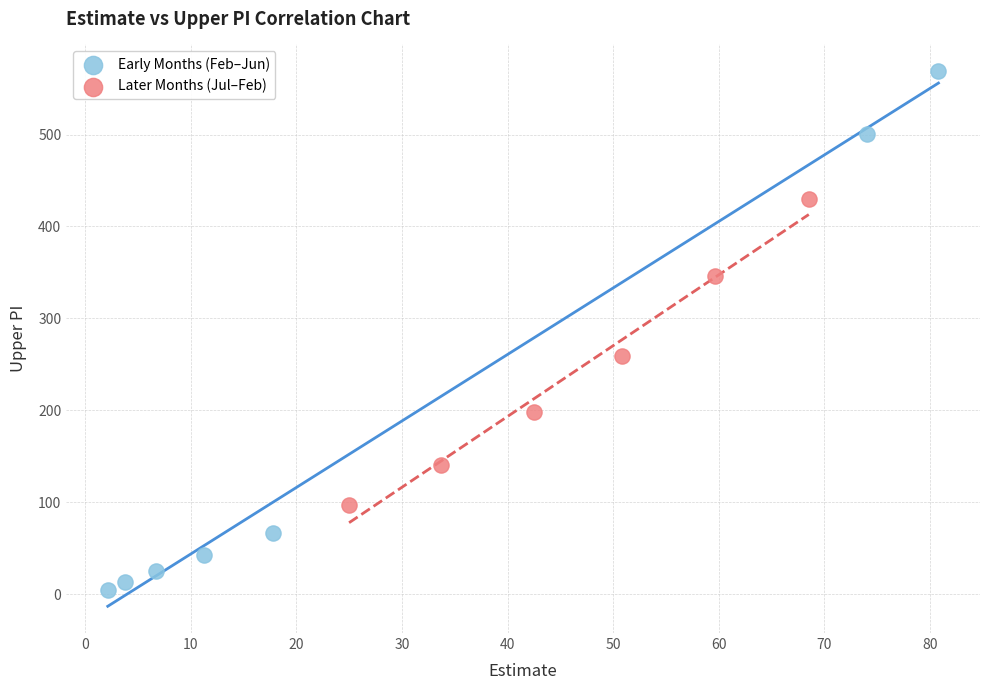

What are all the series names shown in the legend?

Early Months (Feb–Jun), Later Months (Jul–Feb)